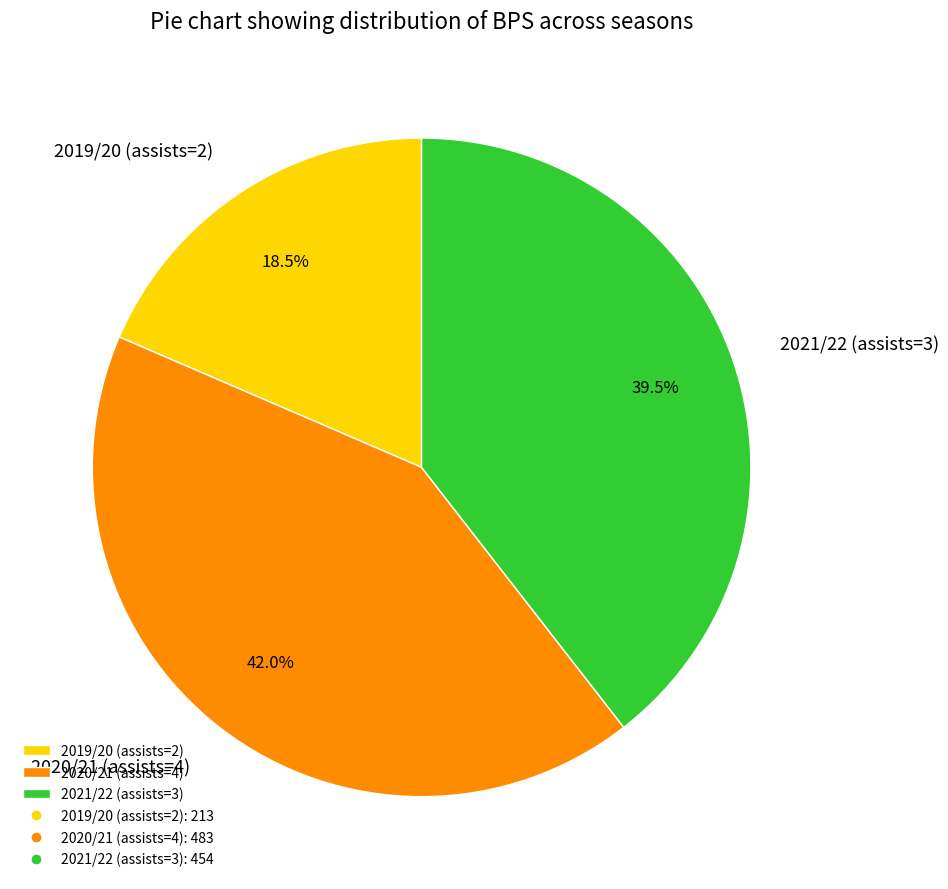

Does 2020/21 (assists=4) account for over 50% of the chart?

No